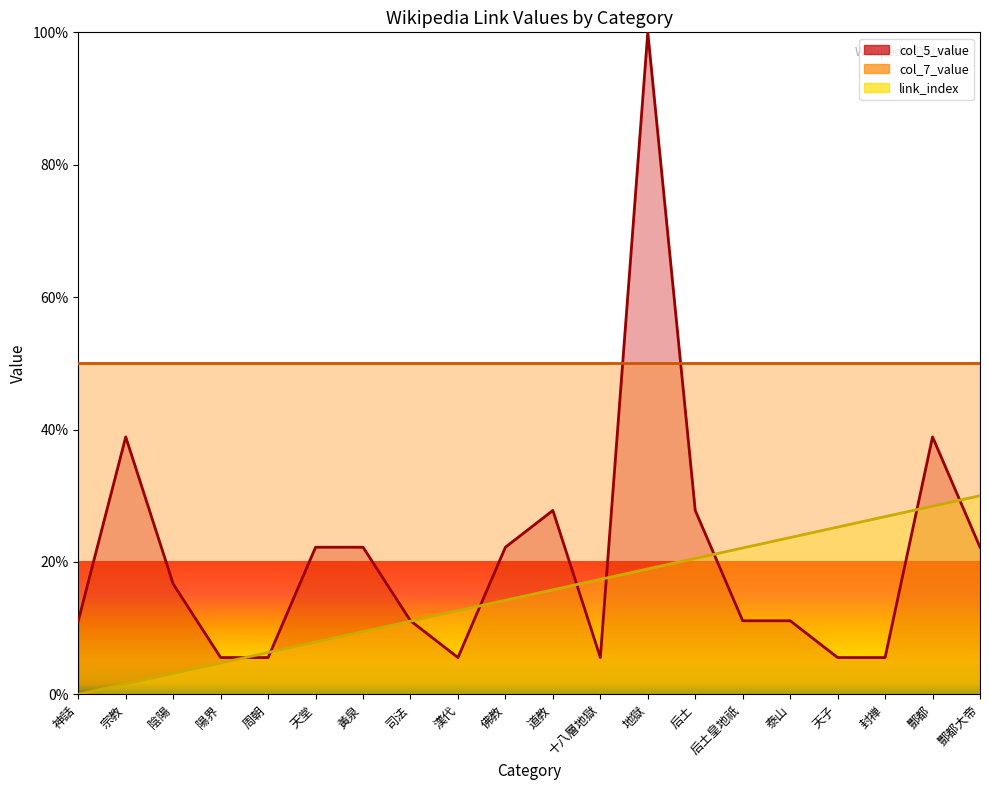

In col_5_value, how many points are higher than both neighbors (excluding endpoints)?

4